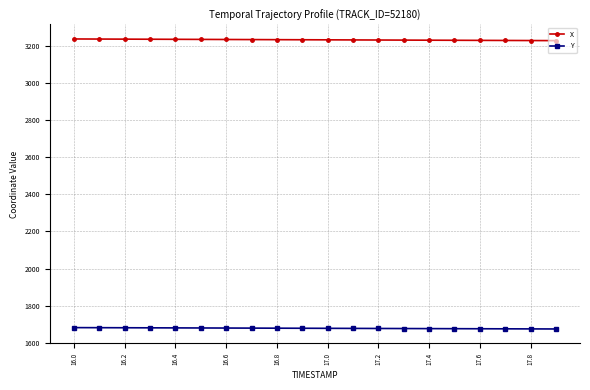

List the series in order of their overall mean, highest first.

X, Y